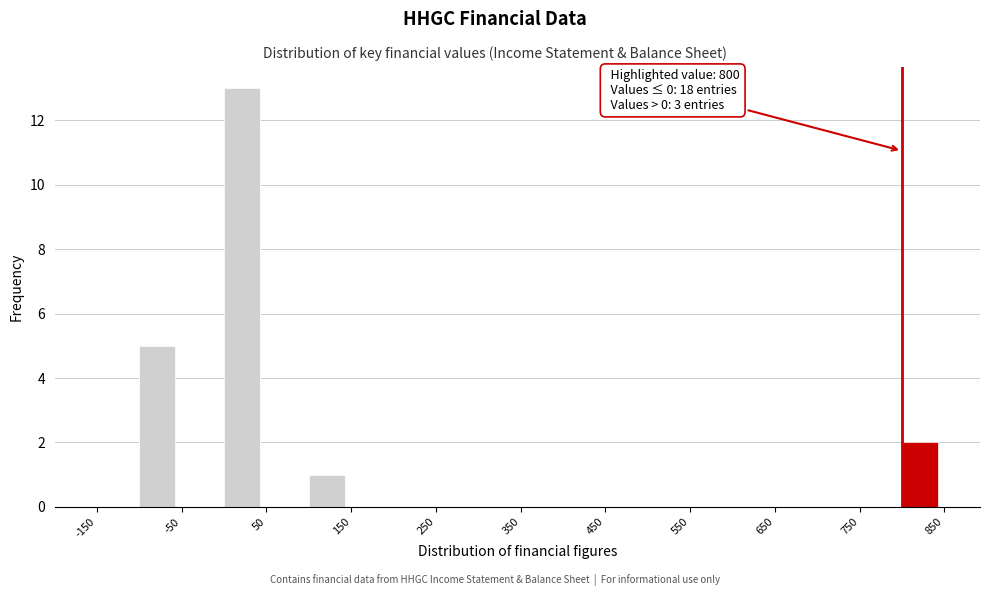

Which range on the x-axis has the tallest bar?

0 to 50